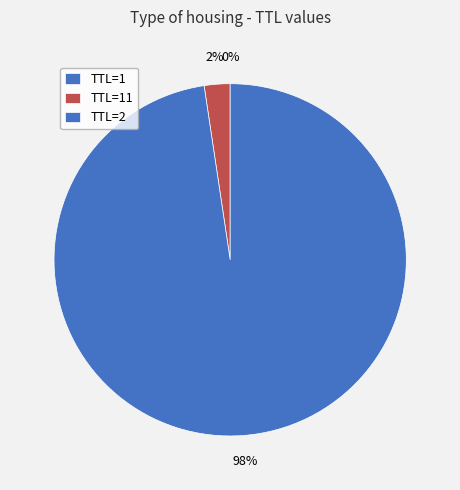

To the nearest percent, what is the average slice percentage?

33%